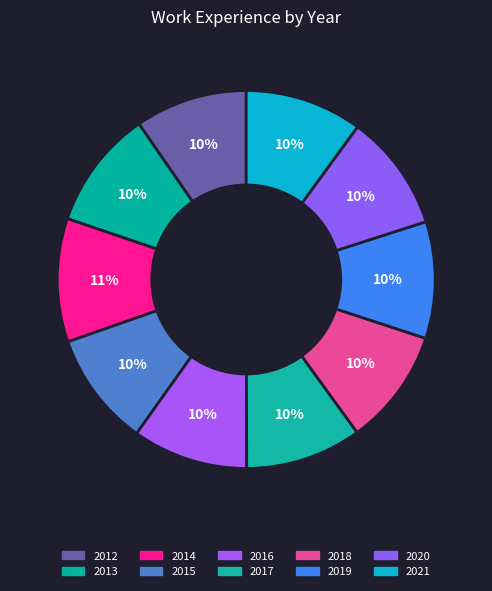

Count the number of slices in the pie.

10